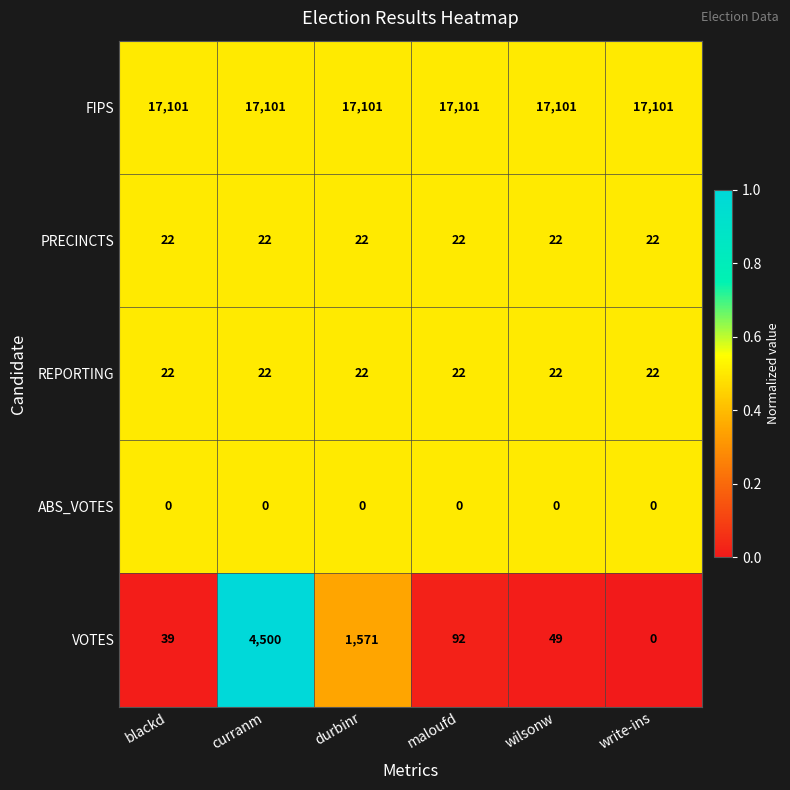

Which series changed the most between blackd and maloufd?

VOTES